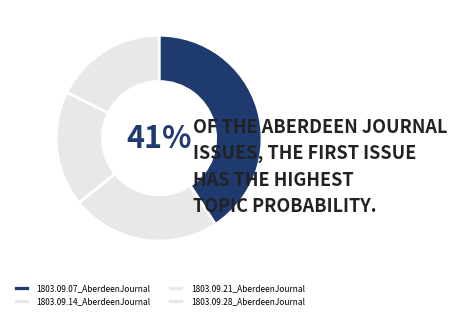

How many segments does this pie chart have?

4